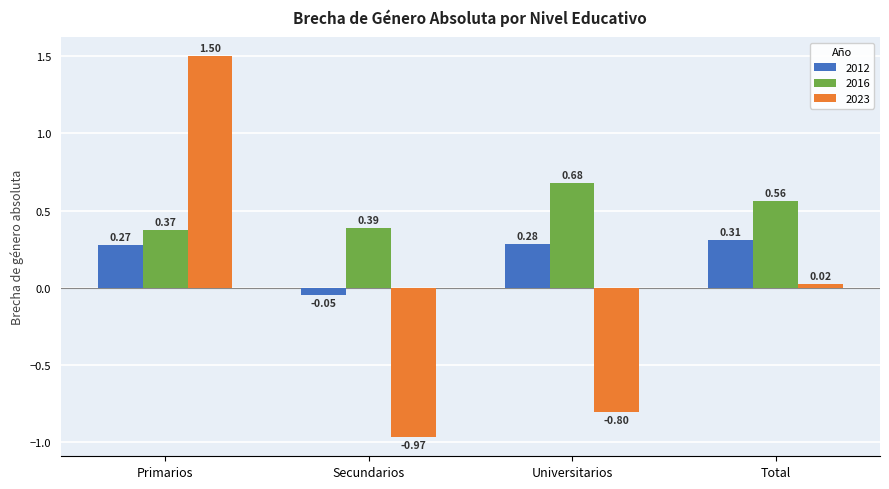

How many distinct data groups are displayed?

3